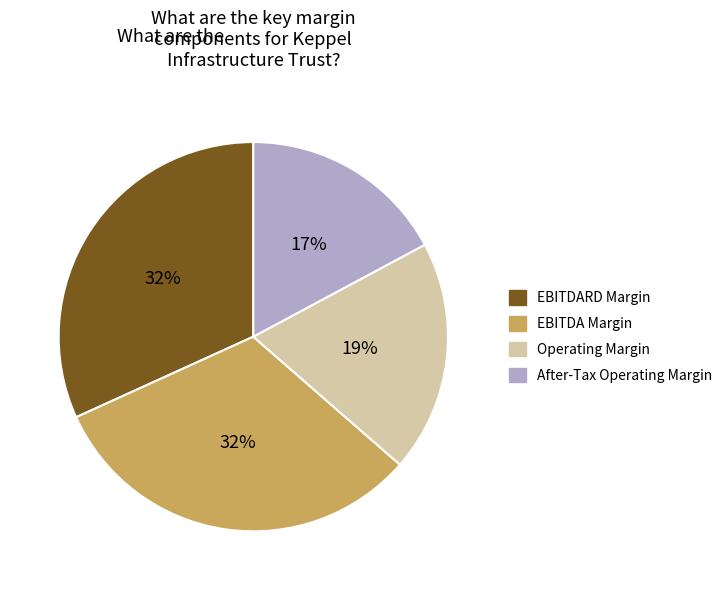

To the nearest percent, what is the difference between the largest and smallest slice percentages?

15%